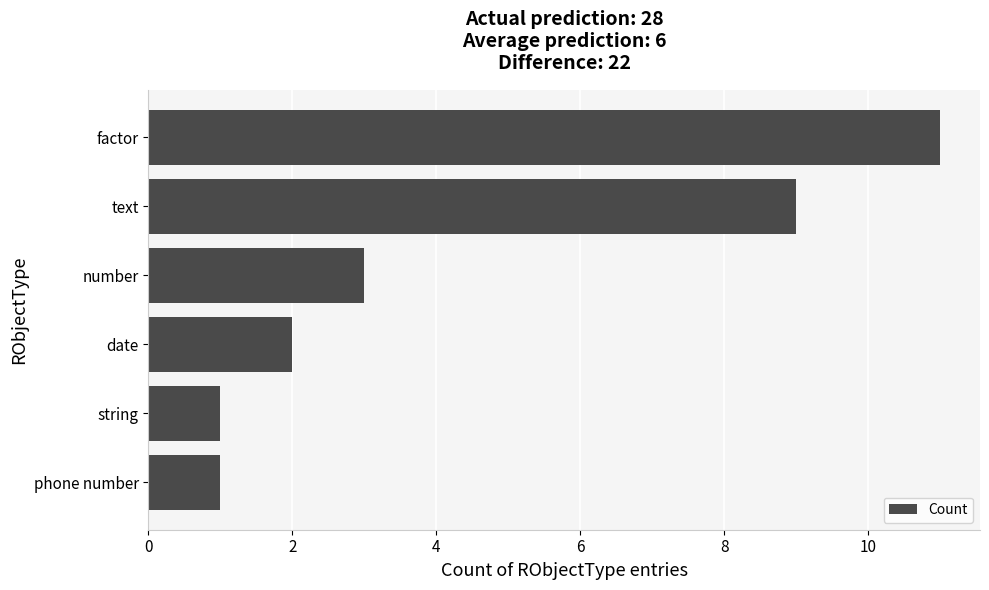

How many values are between 1 and 9?

5